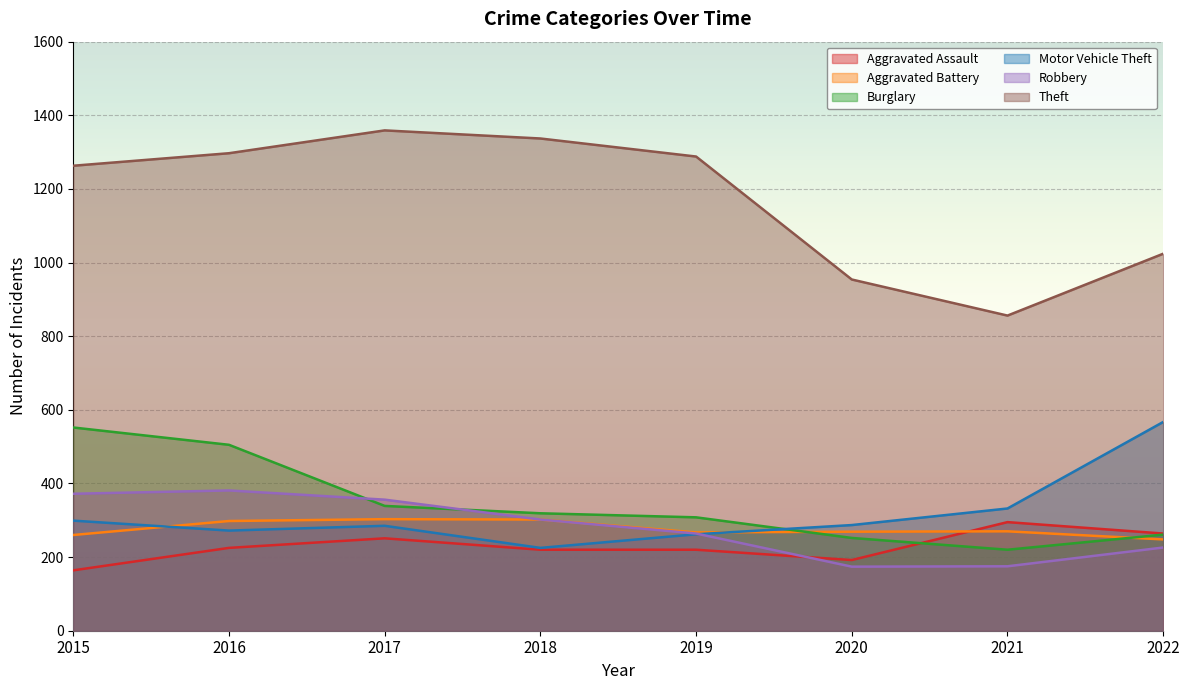

True or false: Motor Vehicle Theft has more than 0 points higher than both neighbors.

True